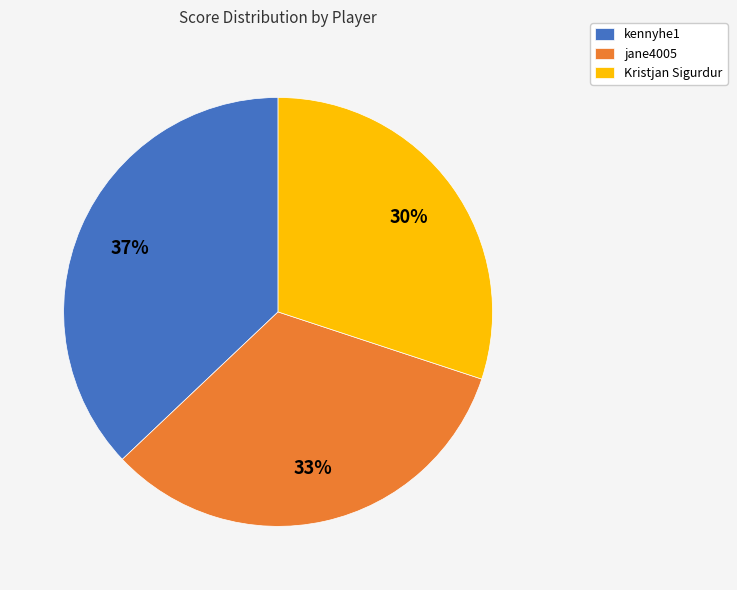

Is the sum of kennyhe1 and jane4005 greater than half?

Yes